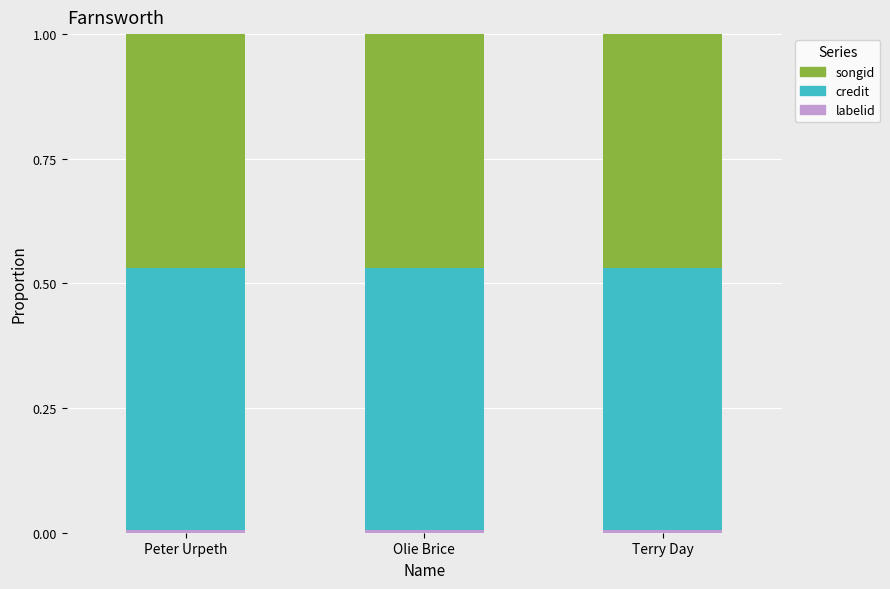

How many data points does each series have?

3